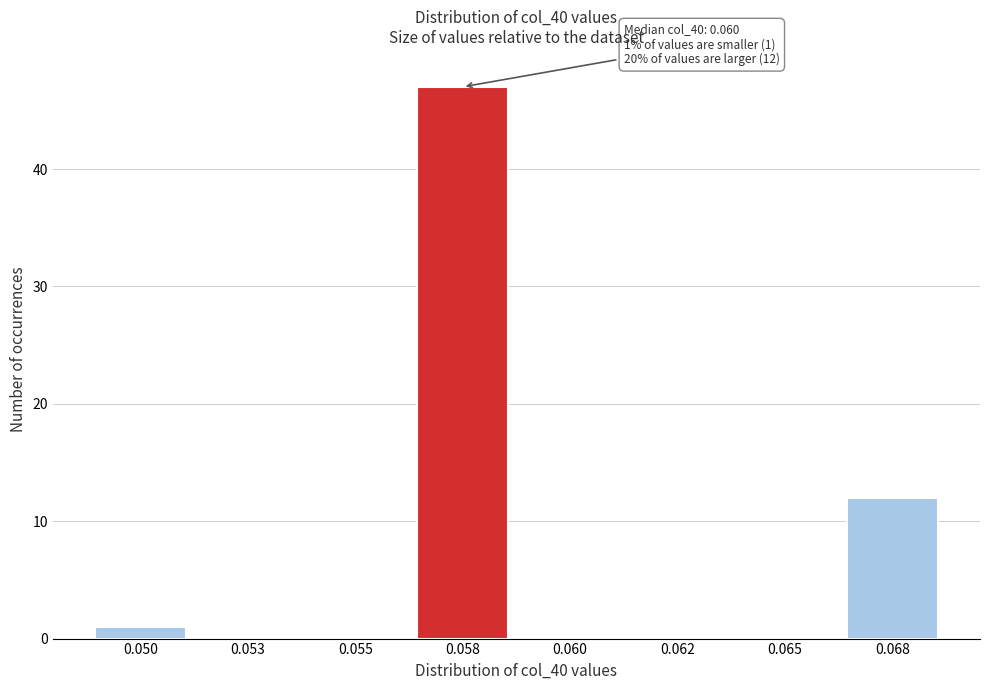

Reading right to left, what are all the values shown in this chart?

0.068=12	0.065=0	0.062=0	0.060=0	0.058=47	0.055=0	0.053=0	0.050=1